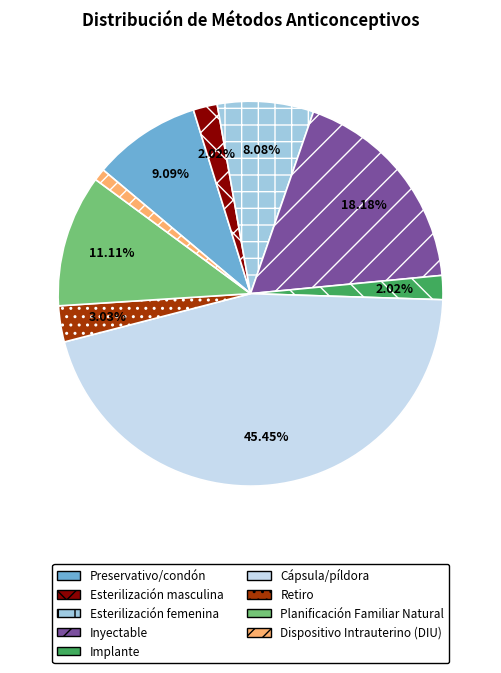

What is the total percentage of Preservativo/condón and Esterilización femenina?

17.2%